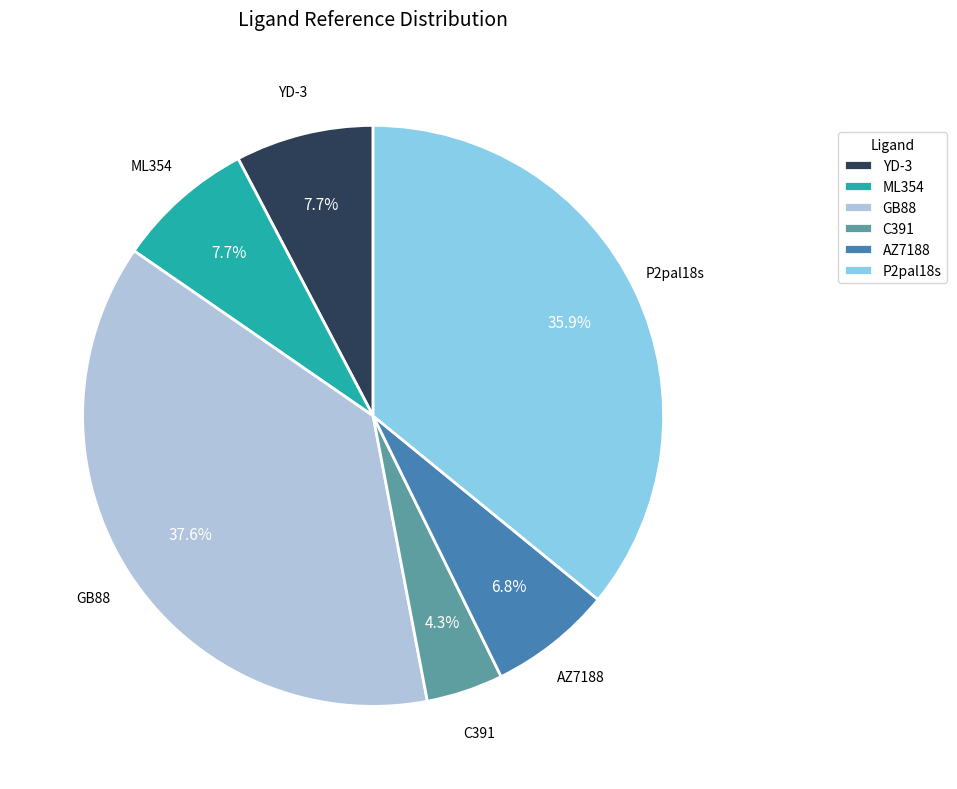

What percentage is the GB88 slice, to the nearest percent?

38%